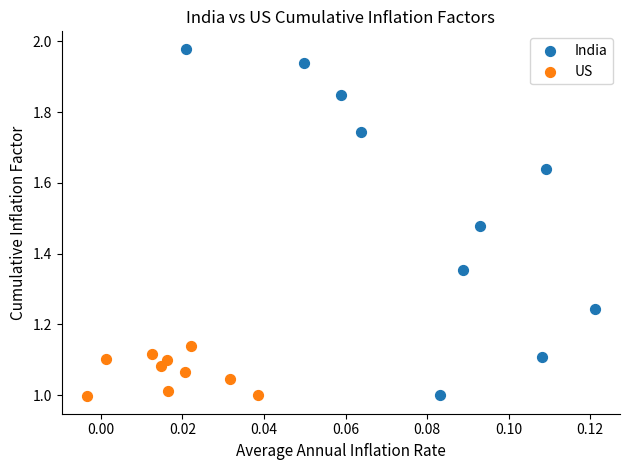

Which series reaches the maximum Y coordinate?

India